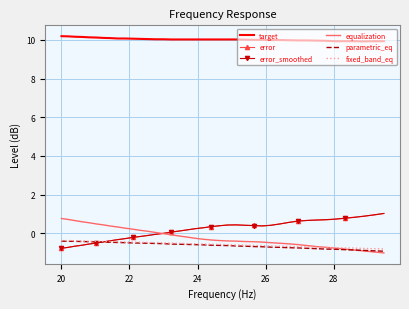

Which series has the largest total across all categories?

target